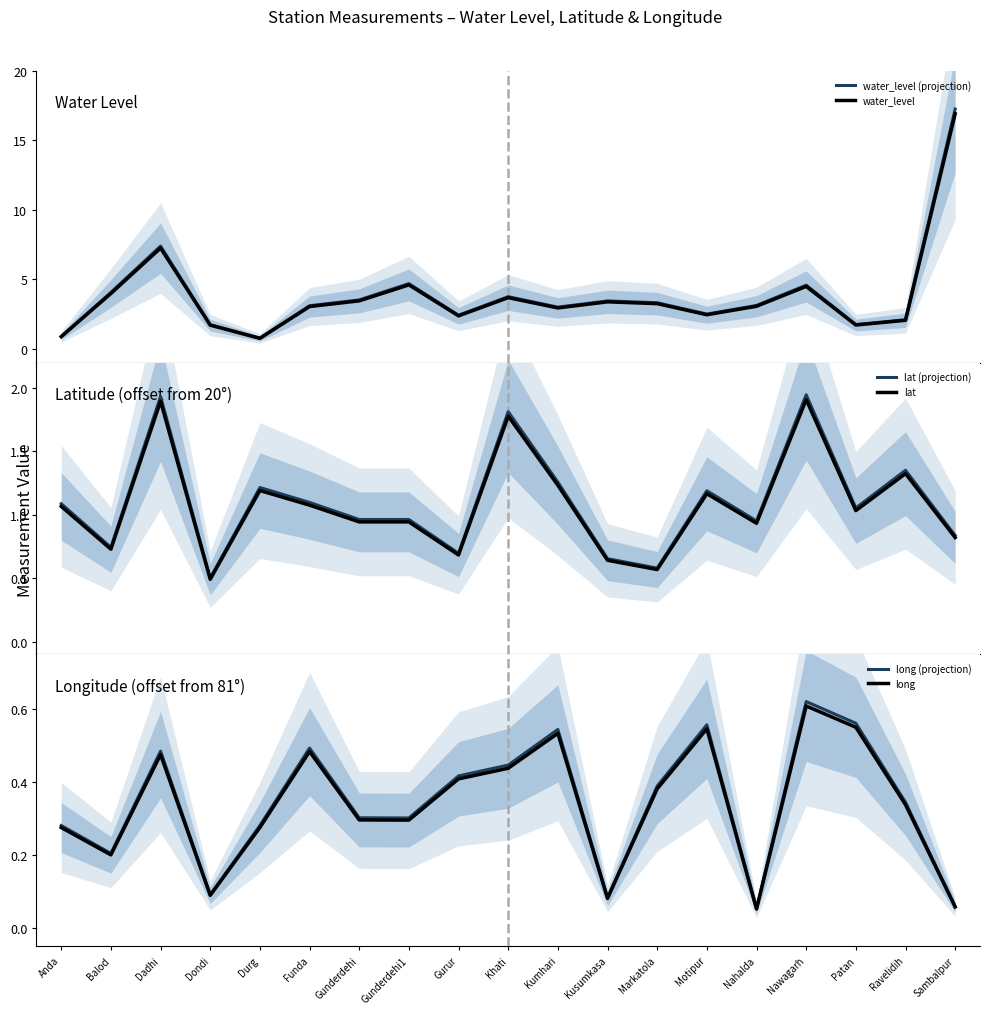

What is the maximum value shown in the chart?

17.3